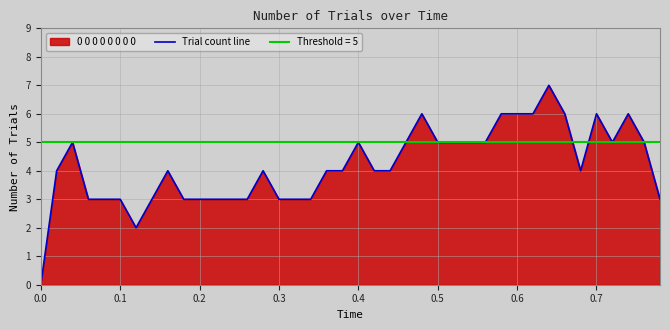

True or false: Trial count line has a value of 5 at 0.4.

True